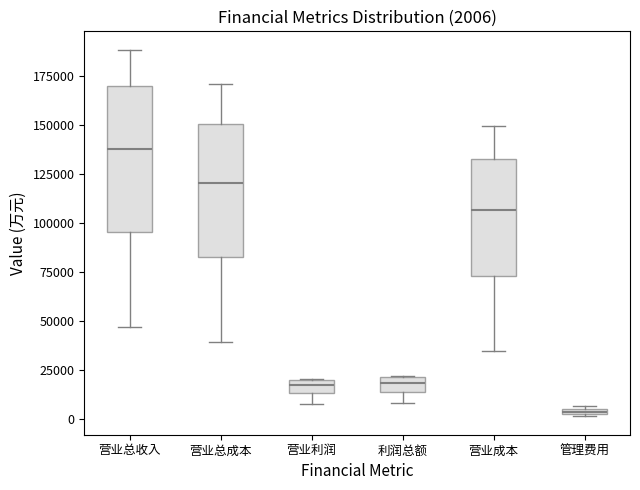

Comparing the boxes themselves (not the whiskers), which one is the tallest?

营业总收入